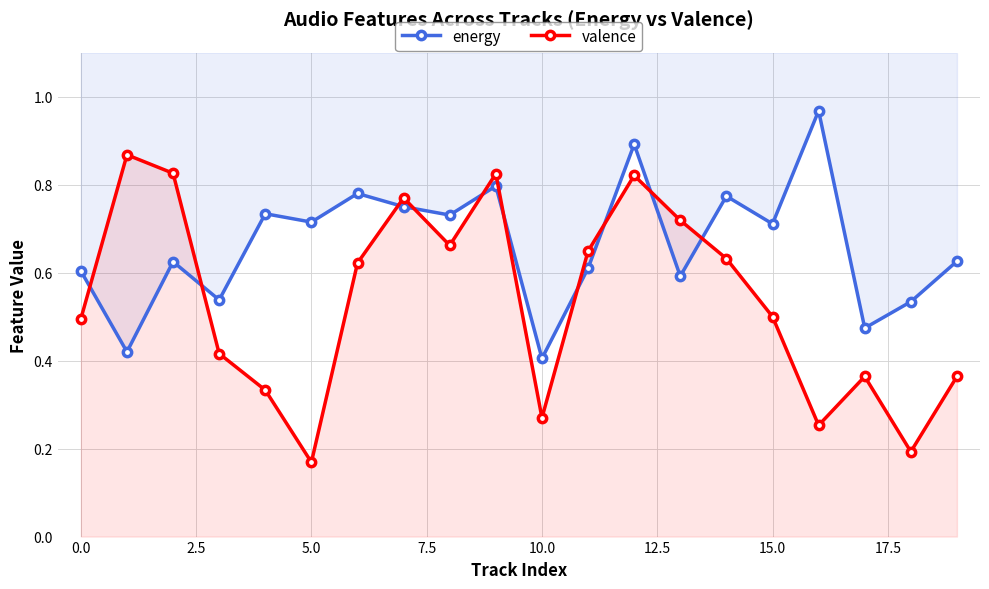

What is the value of the energy point at the 6th from the left?

0.7